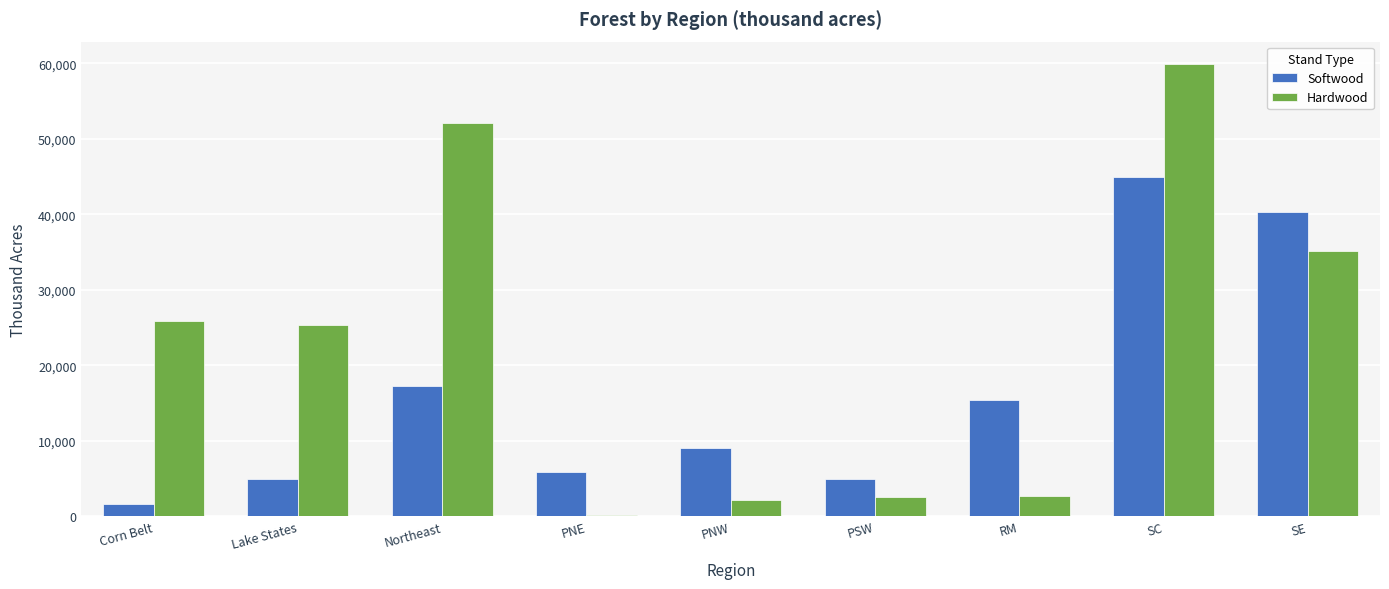

What are all the series names shown in the legend?

Softwood, Hardwood